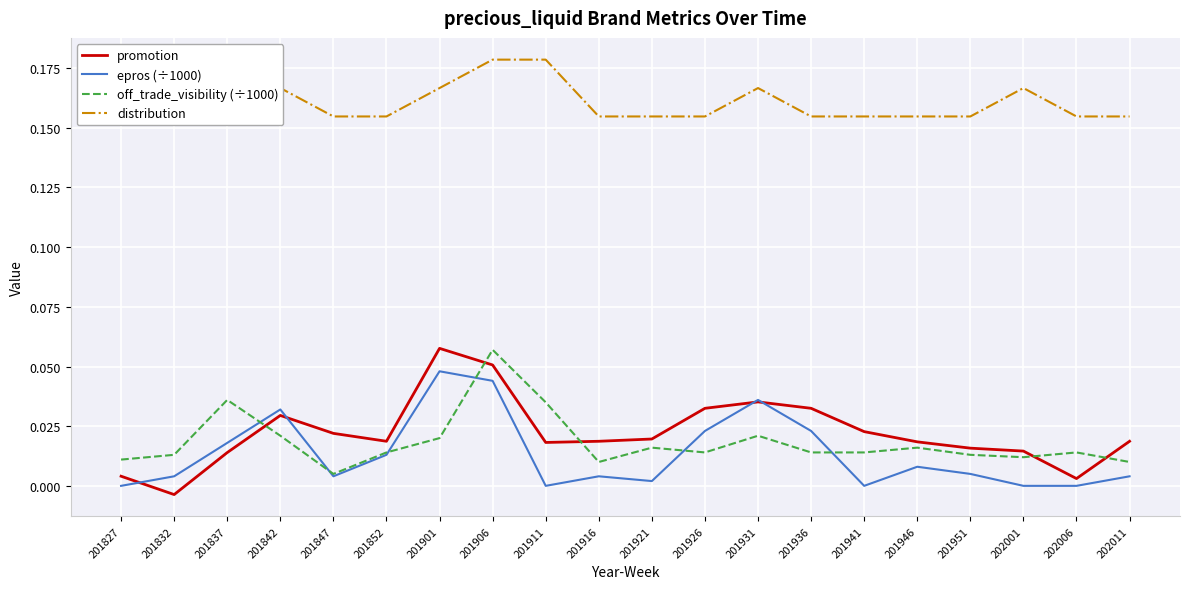

At which category does promotion reach its first local valley?

201832